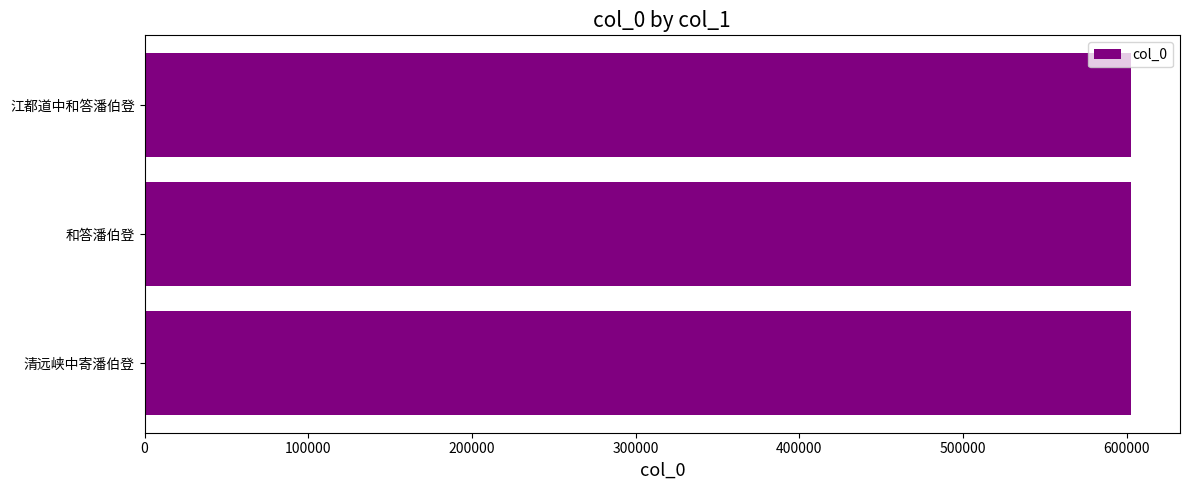

How many bars are there in total?

3